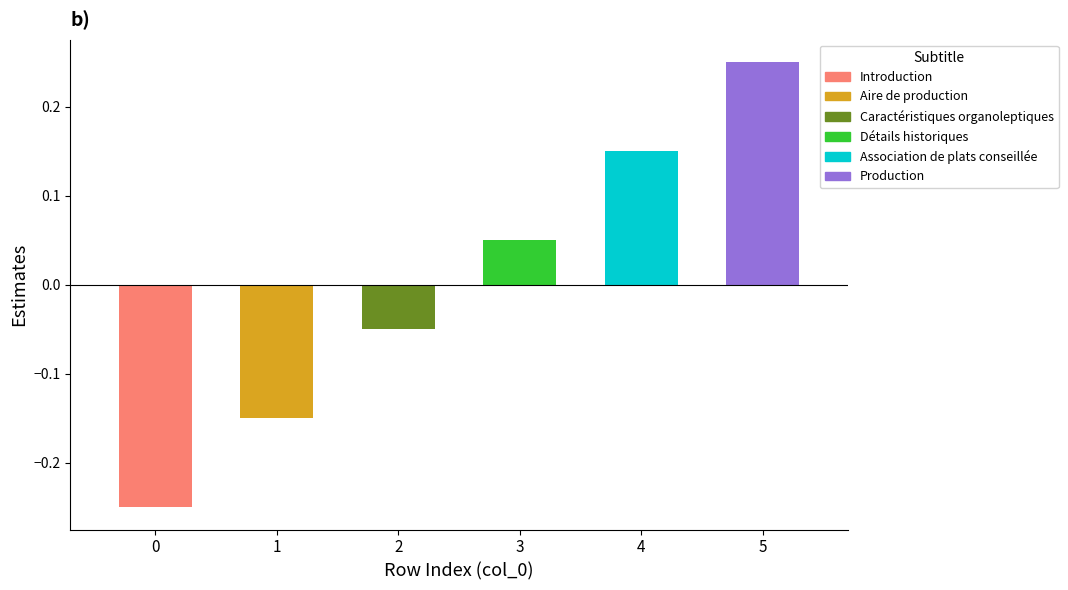

At which label is Introduction closest to 0?

1